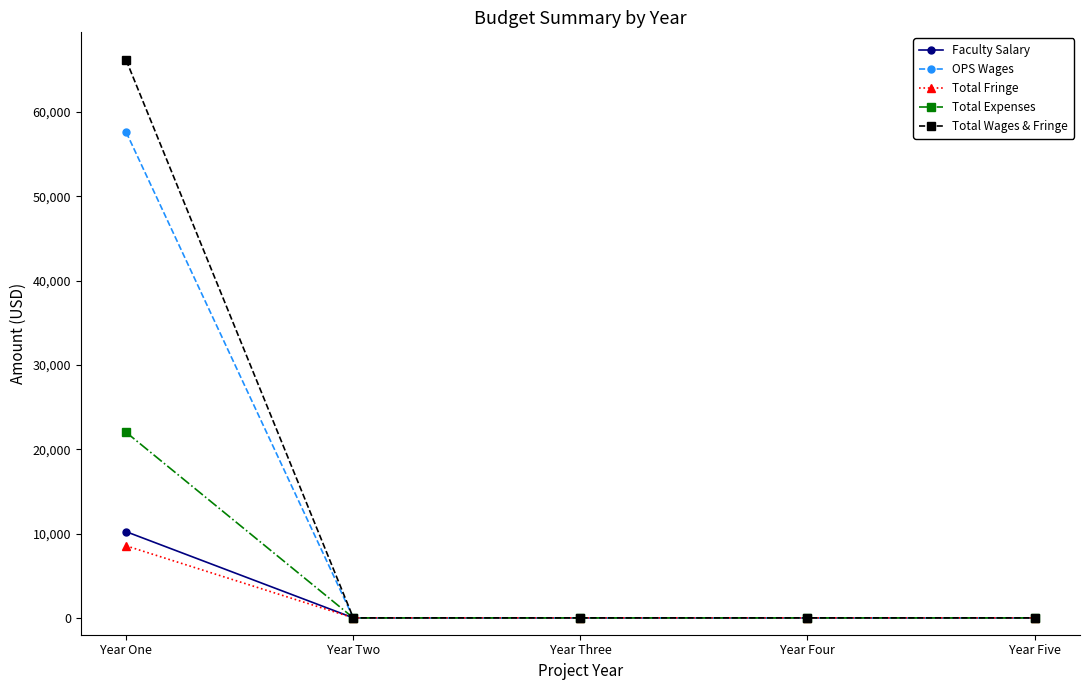

Is it true that Total Fringe equals 0.0 at Year Two?

True